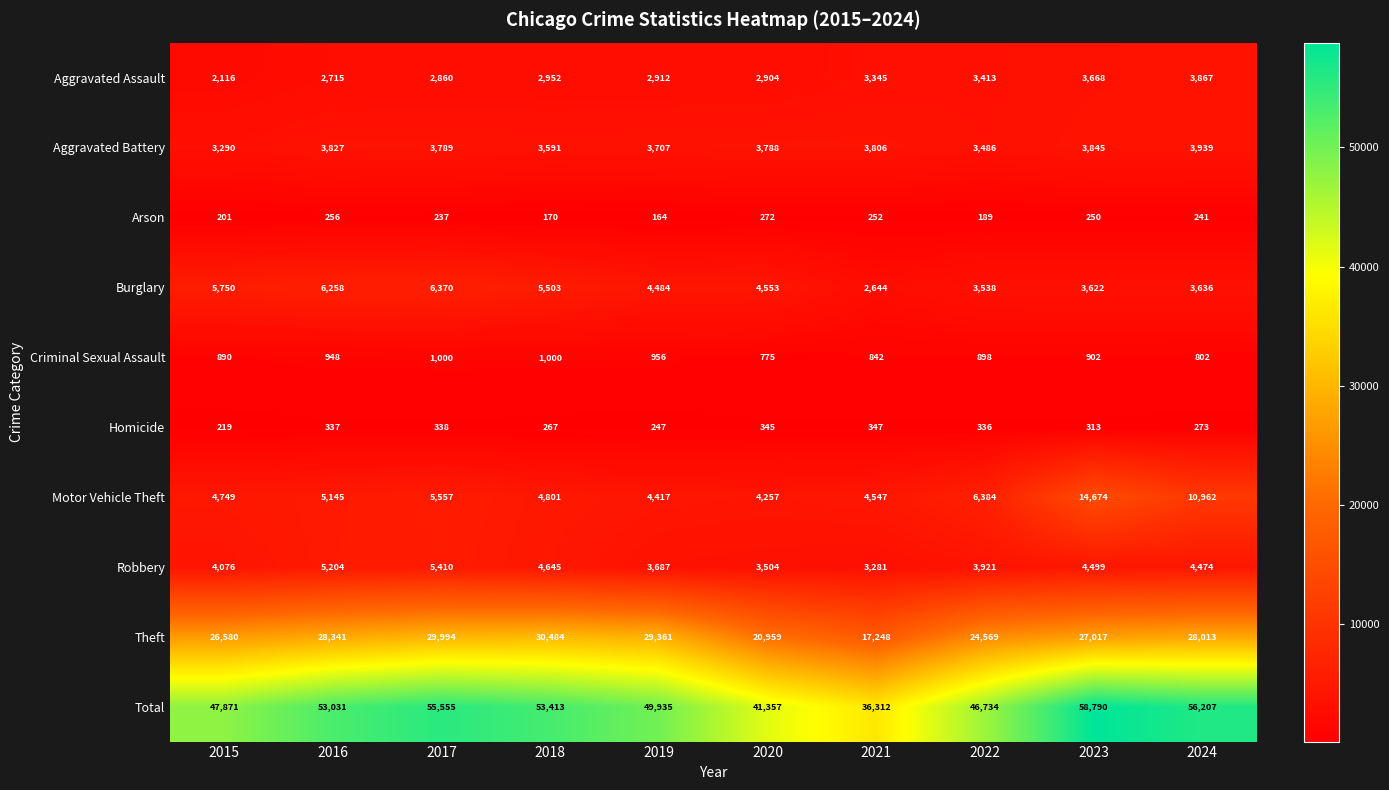

The value of Burglary at 2022 is 3538. True or false?

True